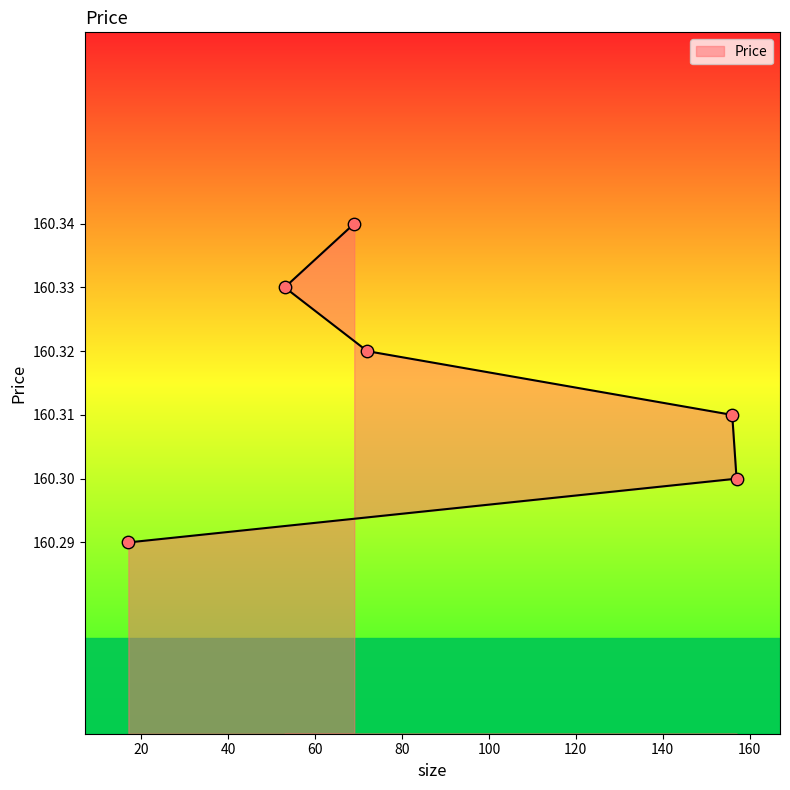

Approximately how many times larger is the value at 72 compared to 17?

1.0